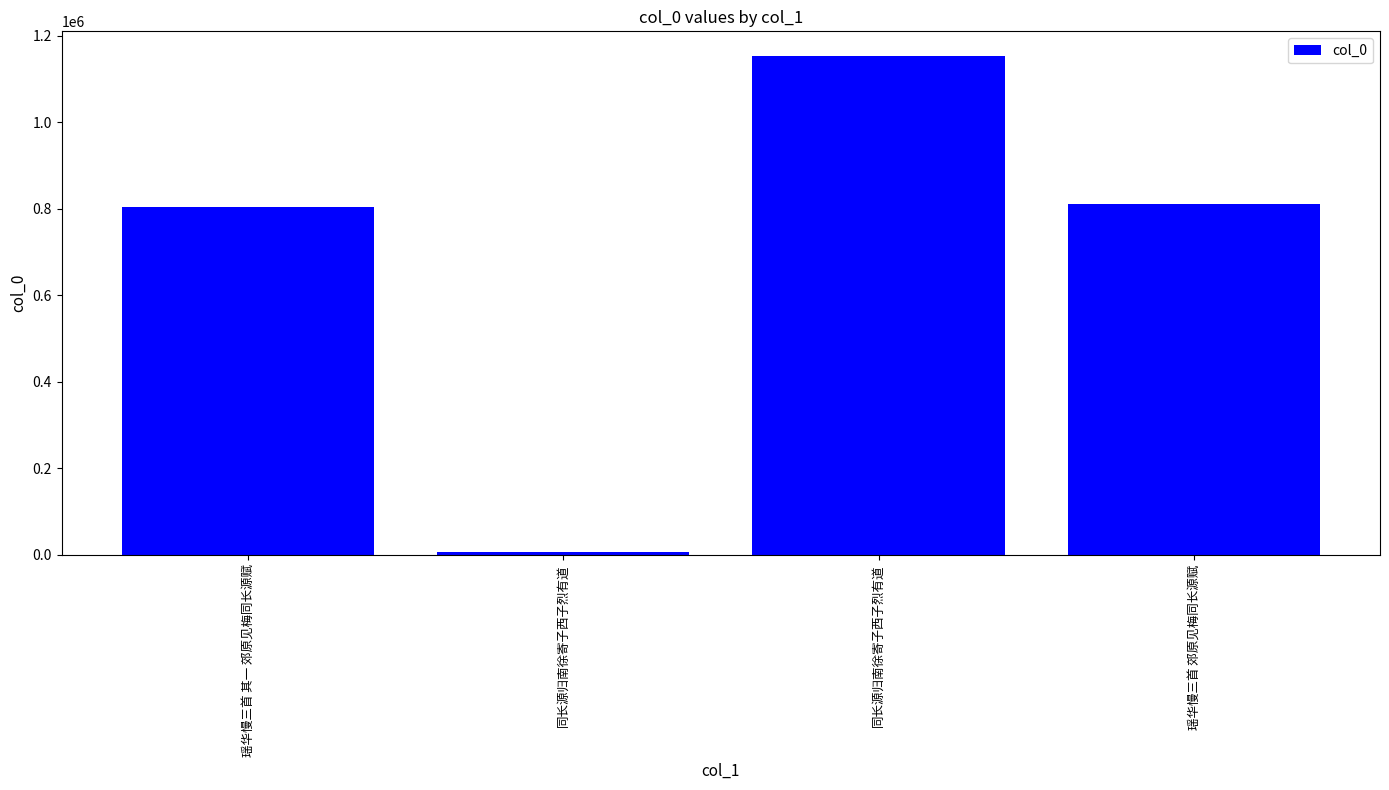

Is it true that the value at 瑶华慢三首 其一 郊原见梅同长源赋 is 805244?

True